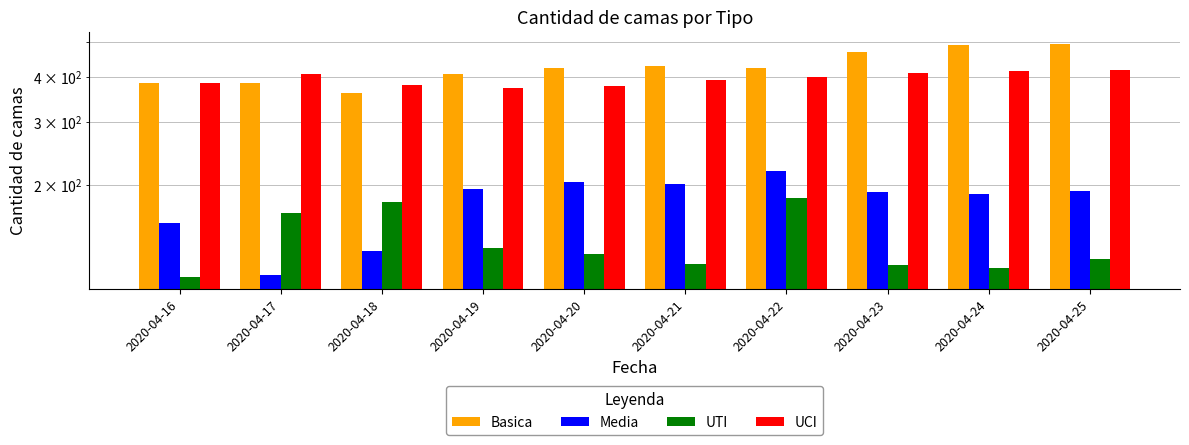

Rank the series at 2020-04-22 from lowest to highest value.

UTI, Media, UCI, Basica